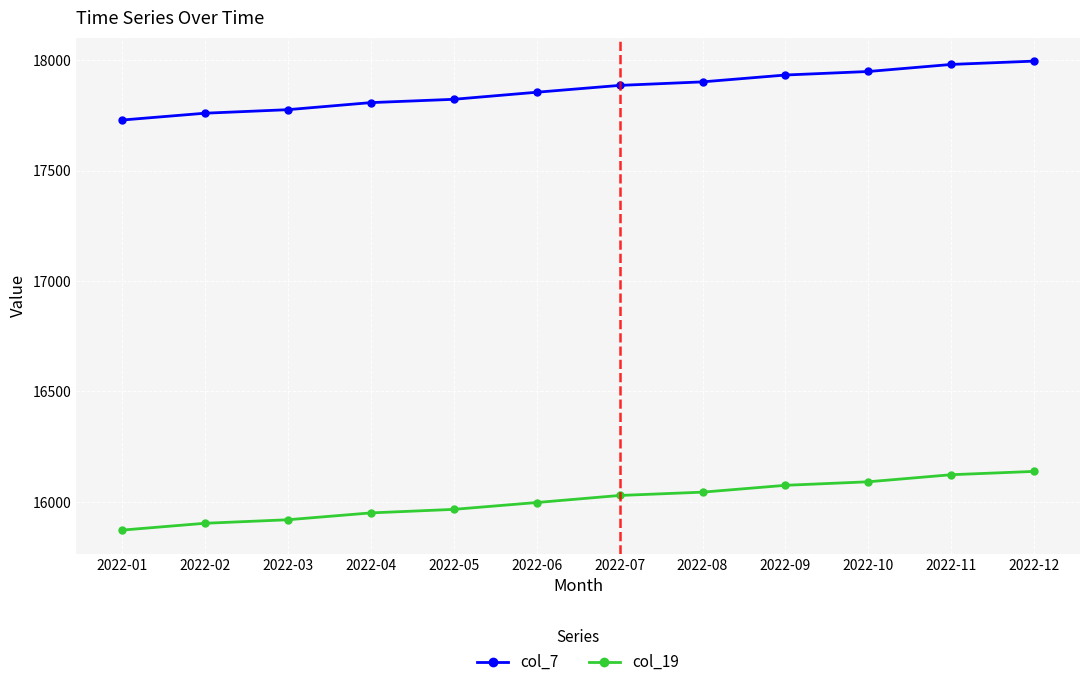

What is the difference between the highest and lowest values at 2022-10?

1858